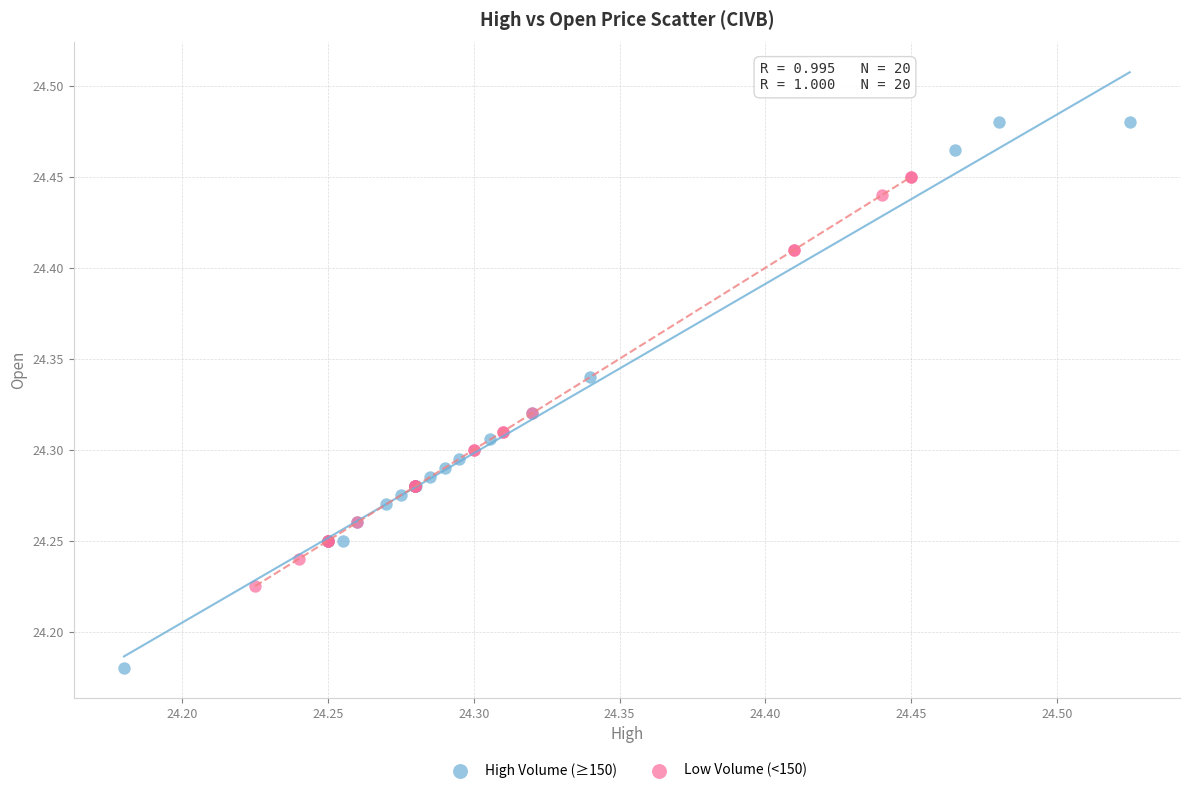

What are all the series names shown in the legend?

High Volume (≥150), Low Volume (<150)